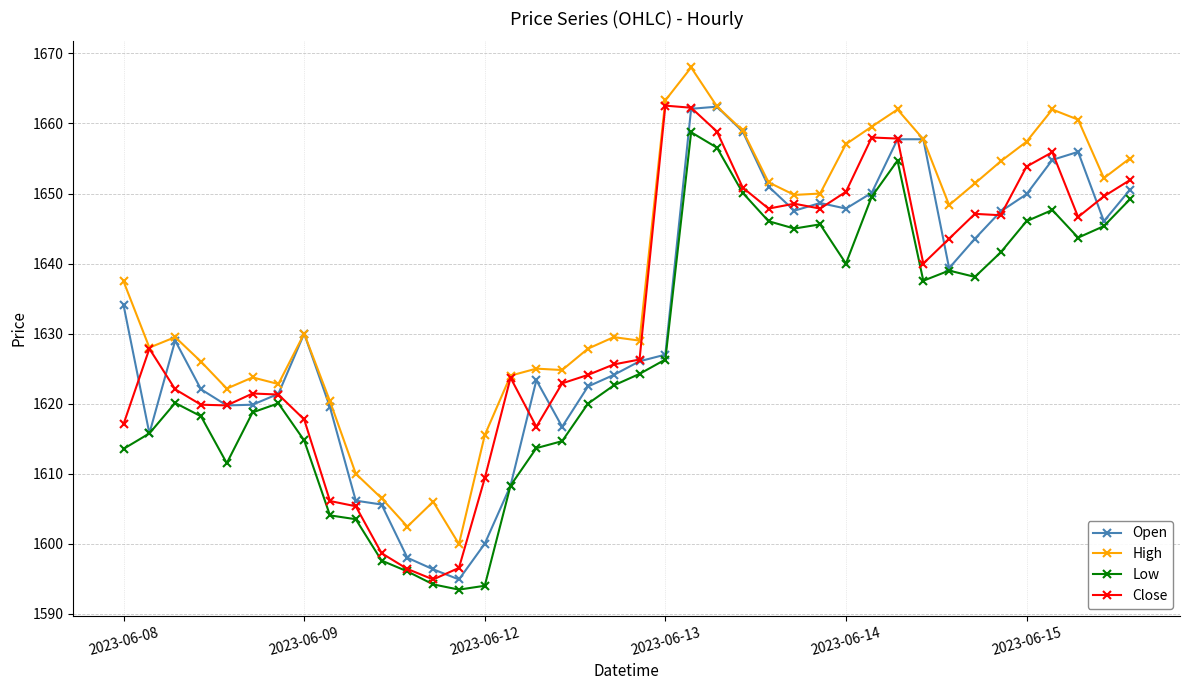

What is the value of the High point at the 31st from the left?

1662.0